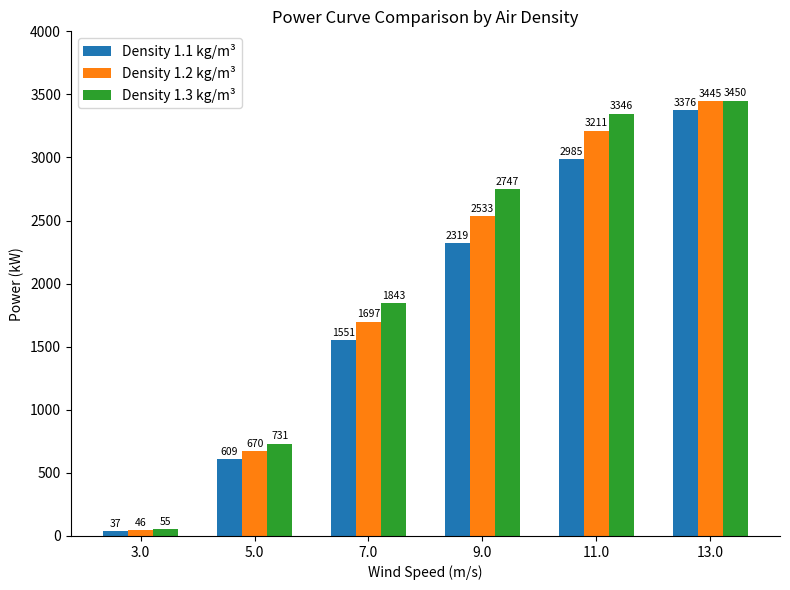

Reading left to right, transcribe all the data shown in this chart.

Density 1.1 kg/m³: 37	609	1551	2319	2985	3376
Density 1.2 kg/m³: 46	670	1697	2533	3211	3445
Density 1.3 kg/m³: 55	731	1843	2747	3346	3450